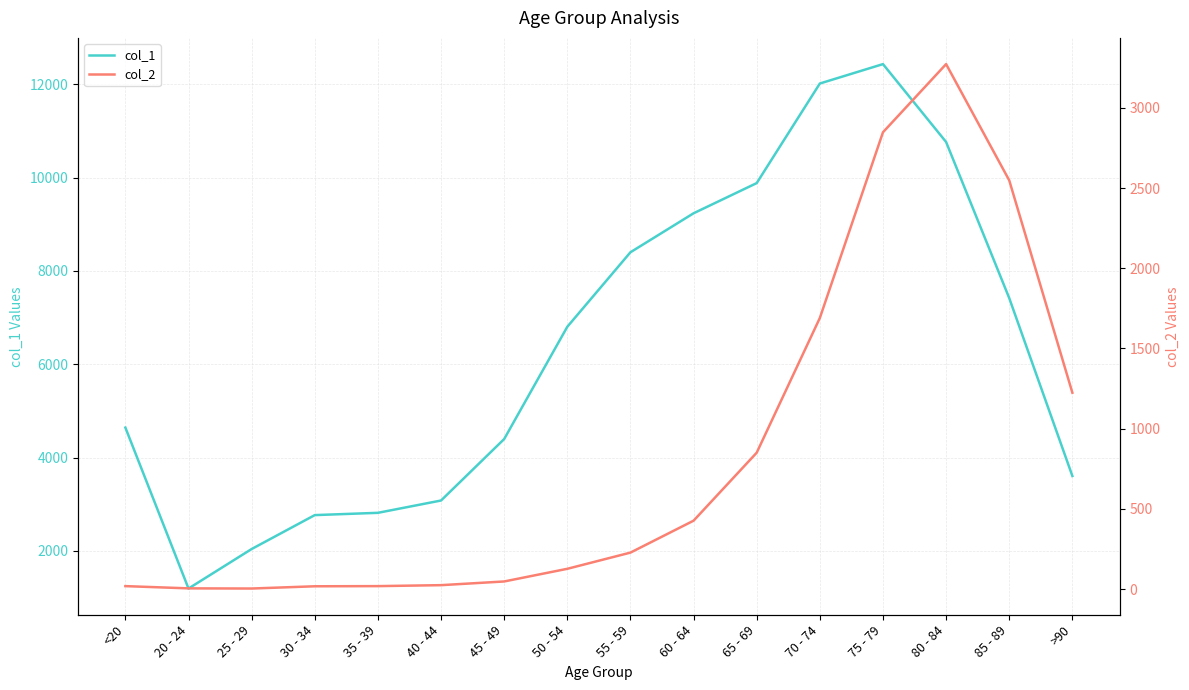

Is it true that col_1 equals 4363 at 50 - 54?

False